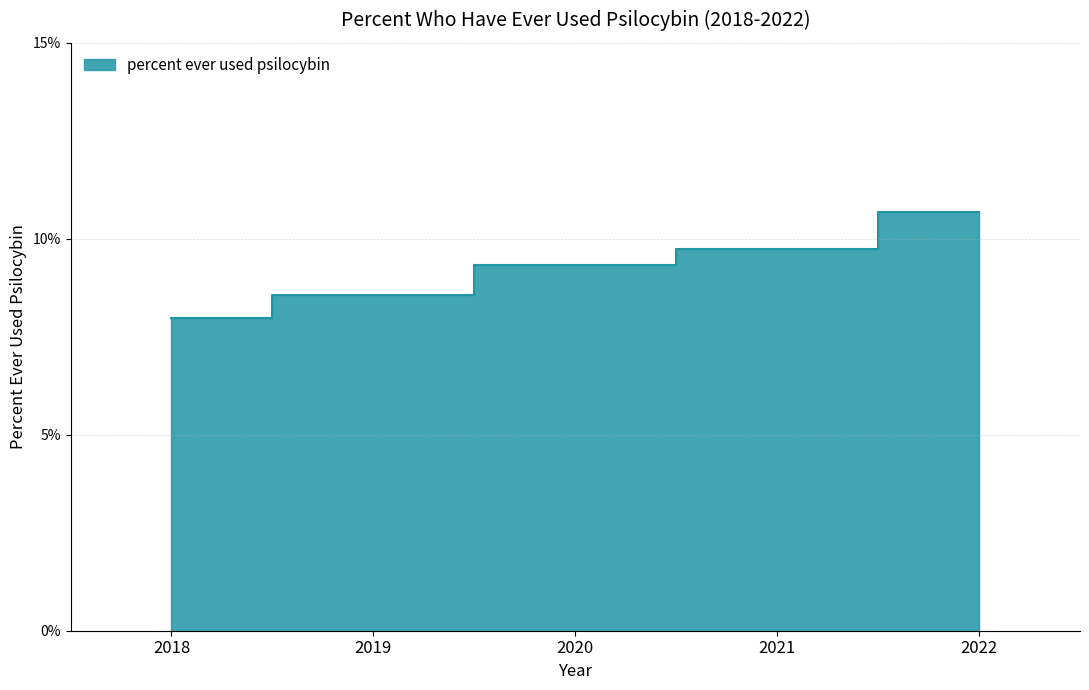

How many distinct data groups are displayed?

1